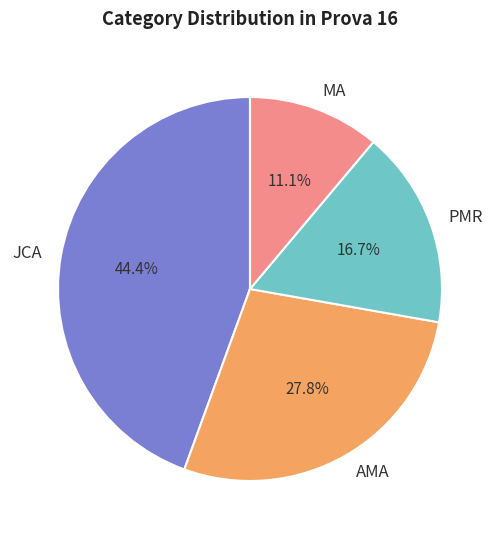

To the nearest percent, what percentage of the pie is JCA?

44%